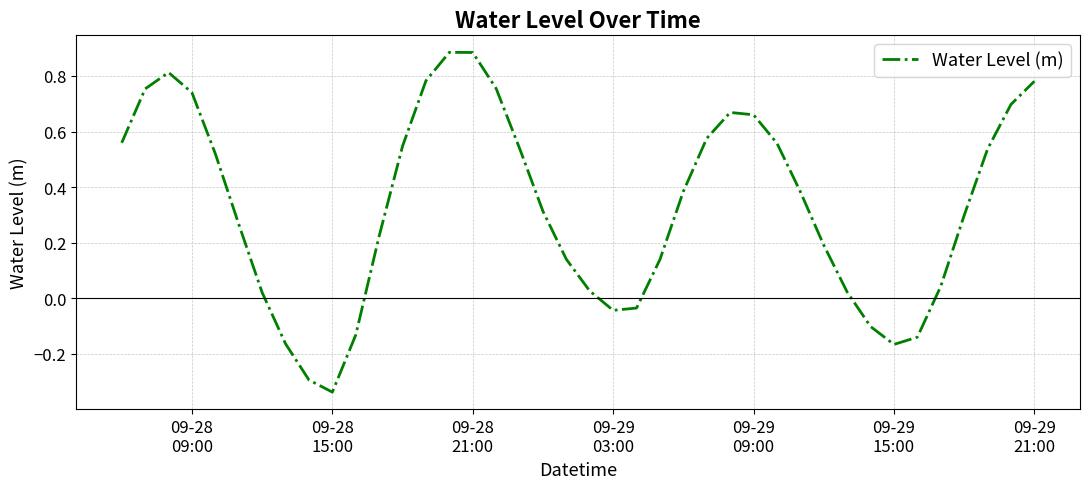

What is the difference between the maximum and second lowest values?

1.2